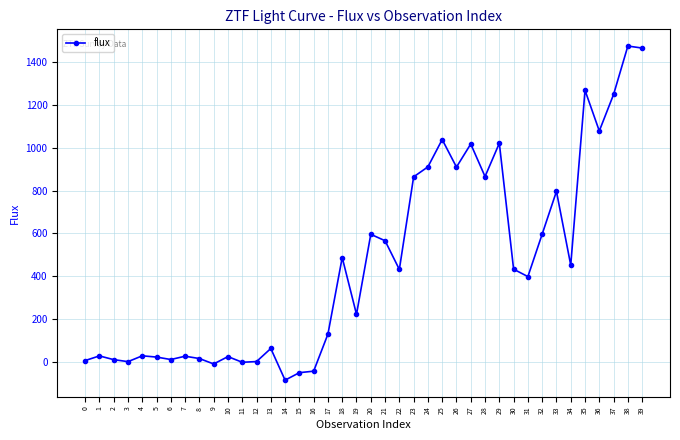

How many distinct data groups are displayed?

1